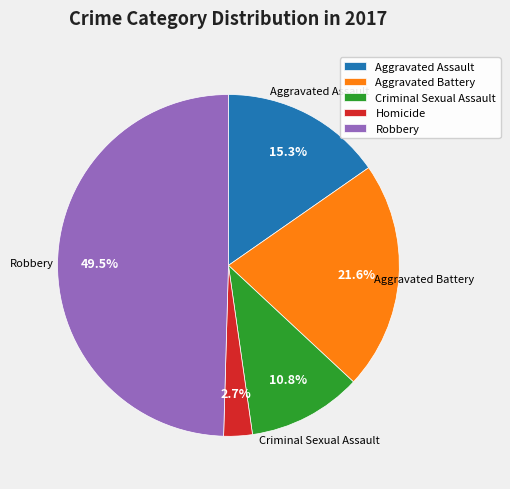

The Aggravated Battery slice represents 9% of the pie. True or false?

False